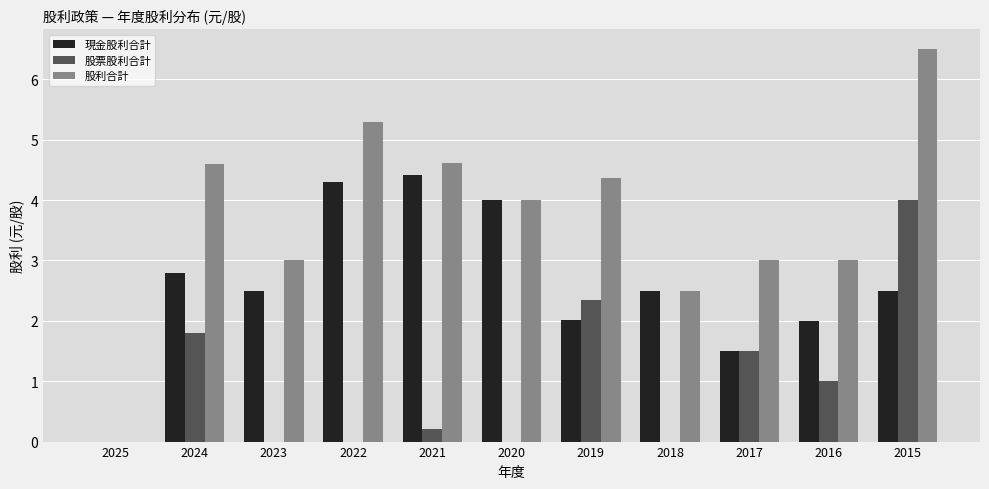

Is the value of 股票股利合計 at 2023 greater than the value of 現金股利合計 at 2017?

No